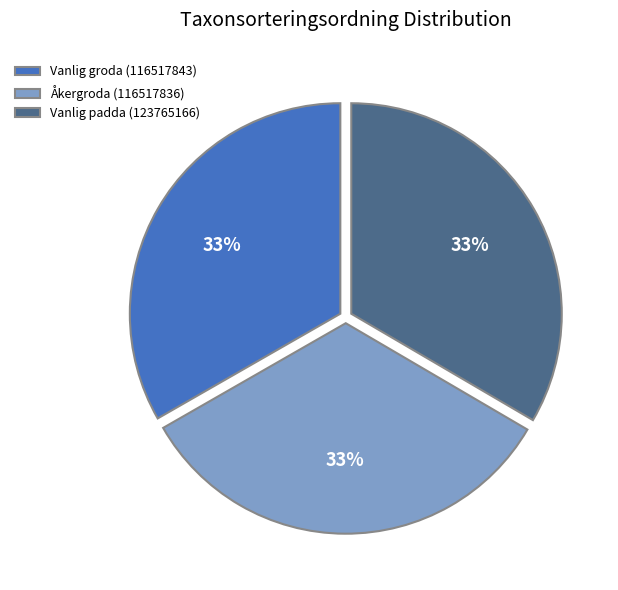

To the nearest percent, what percentage of the pie is Vanlig padda (123765166)?

33%